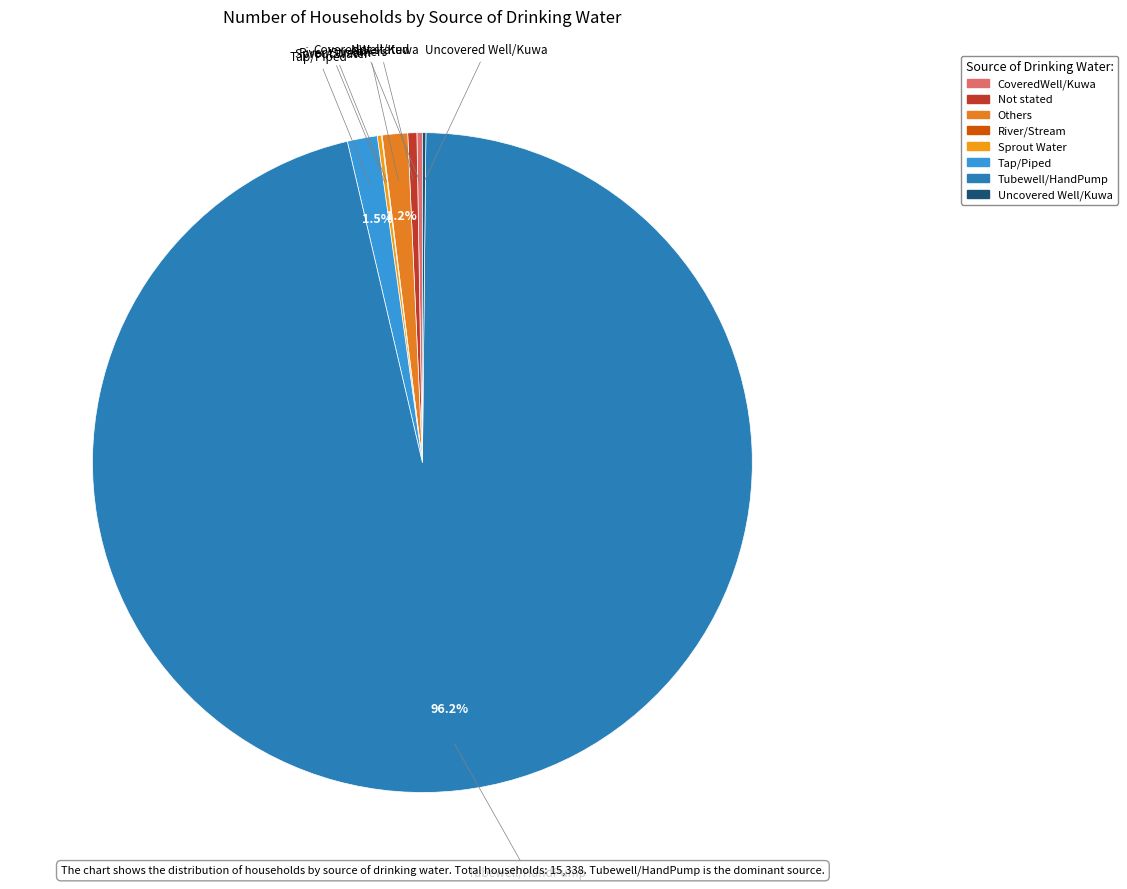

What is the largest slice in the pie chart?

Tubewell/HandPump